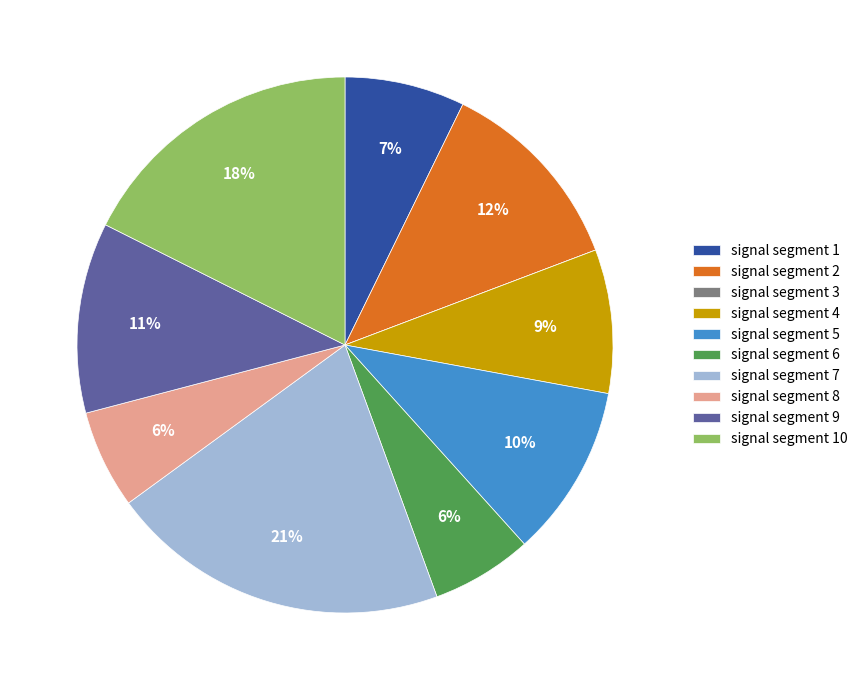

To the nearest percent, what percentage of the pie is signal segment 1?

7%